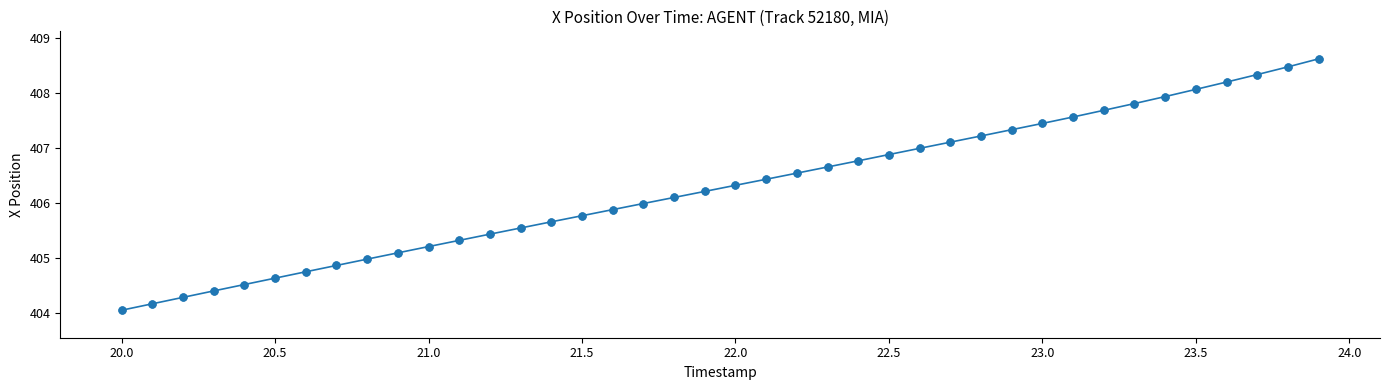

What is the difference between the maximum and minimum values?

4.6